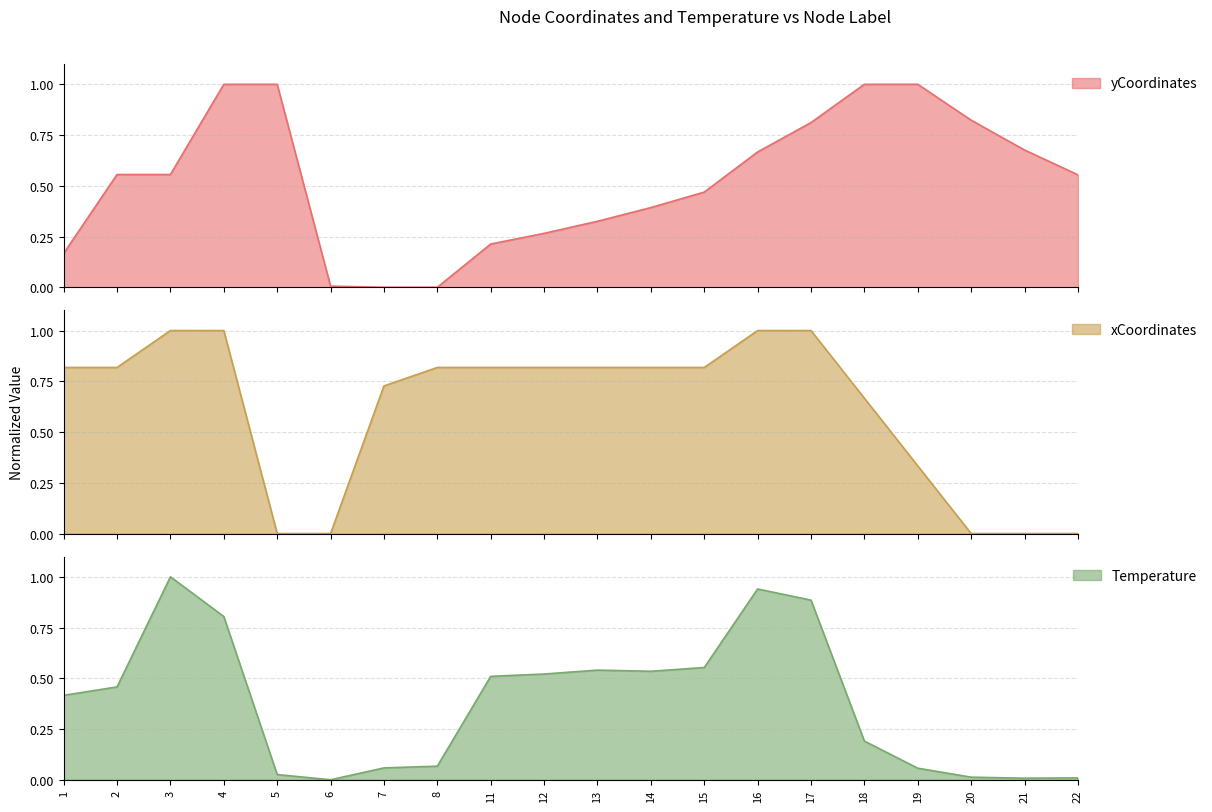

At which category does xCoordinates reach its first local valley?

11